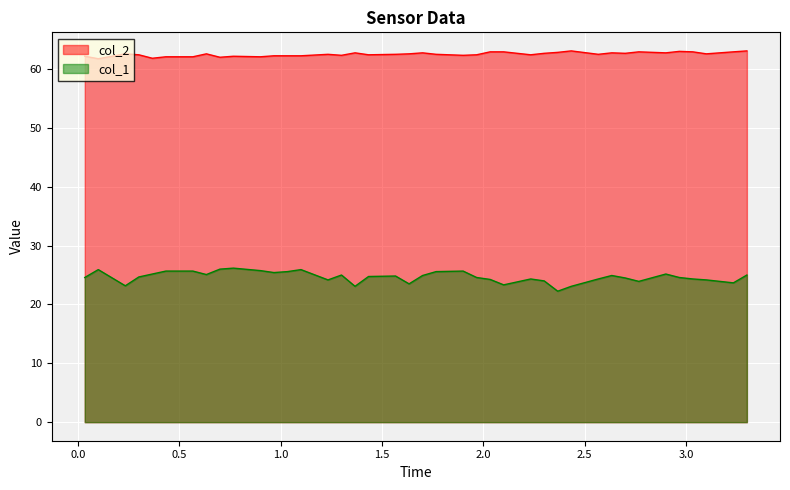

What is the maximum value for col_1?

26.2